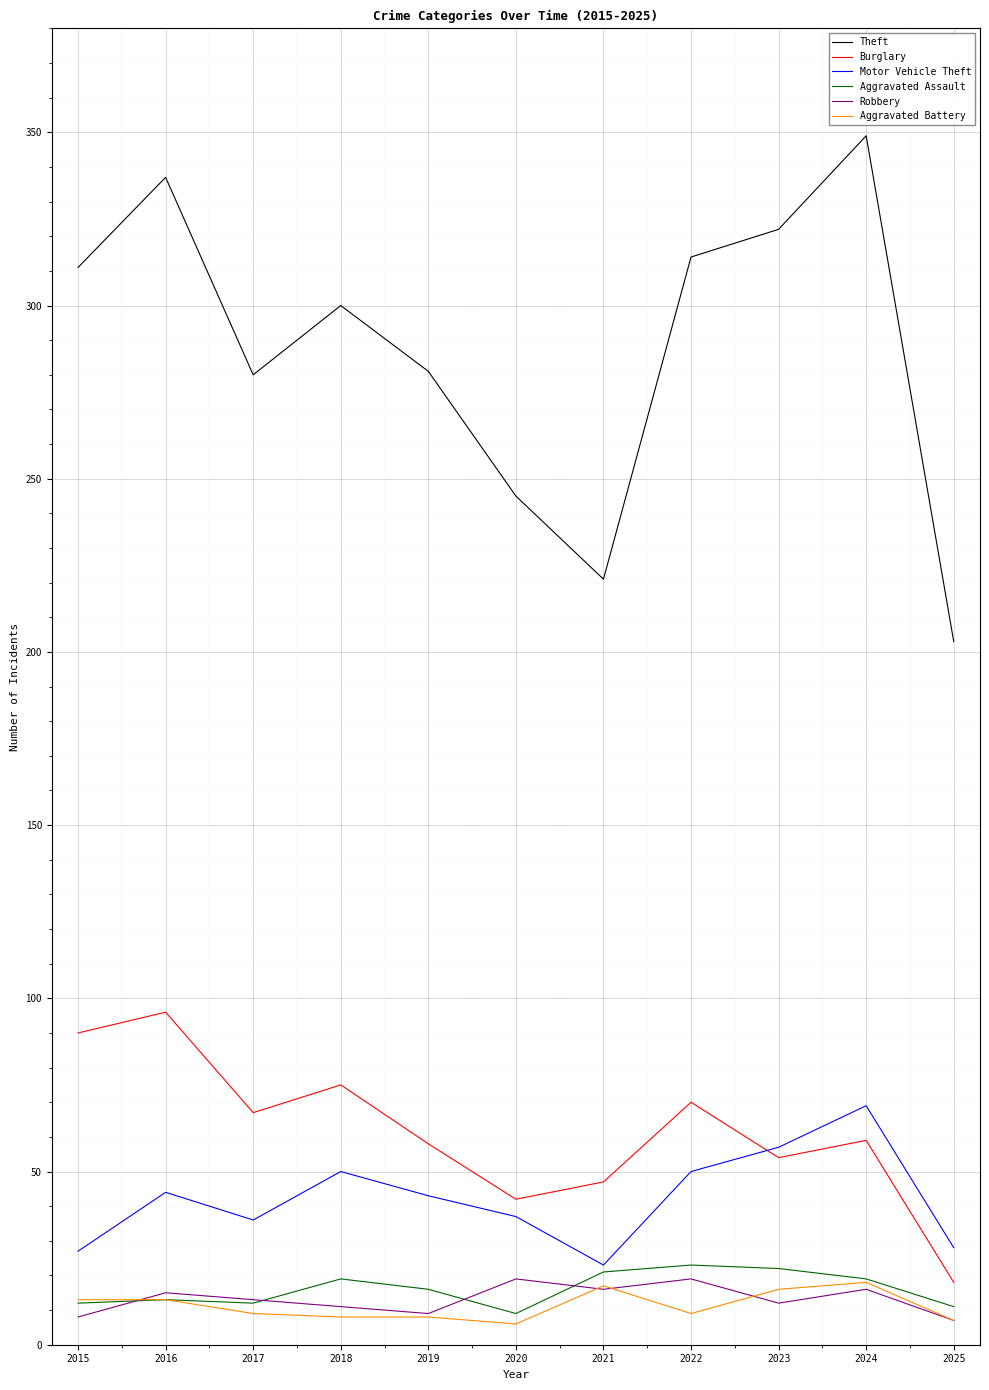

Which category has the highest value across all series?

2024